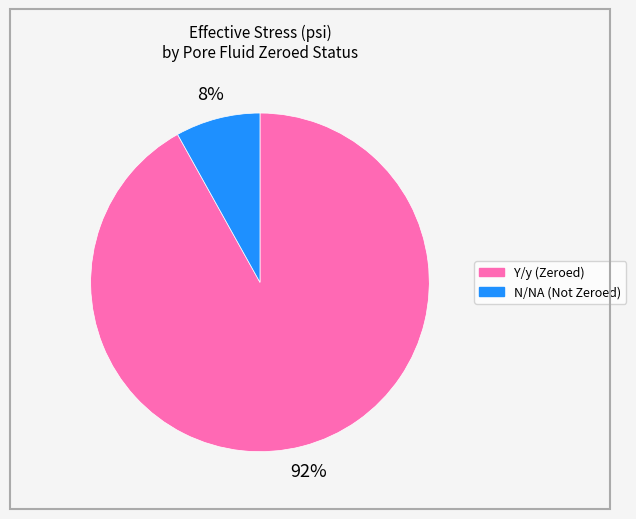

Is there a majority slice in this chart?

Yes